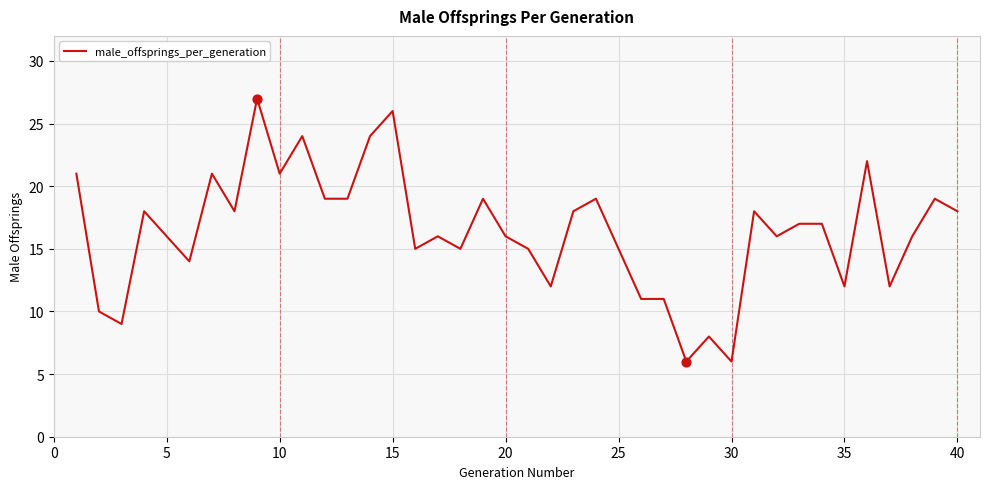

What is the smallest value displayed?

6